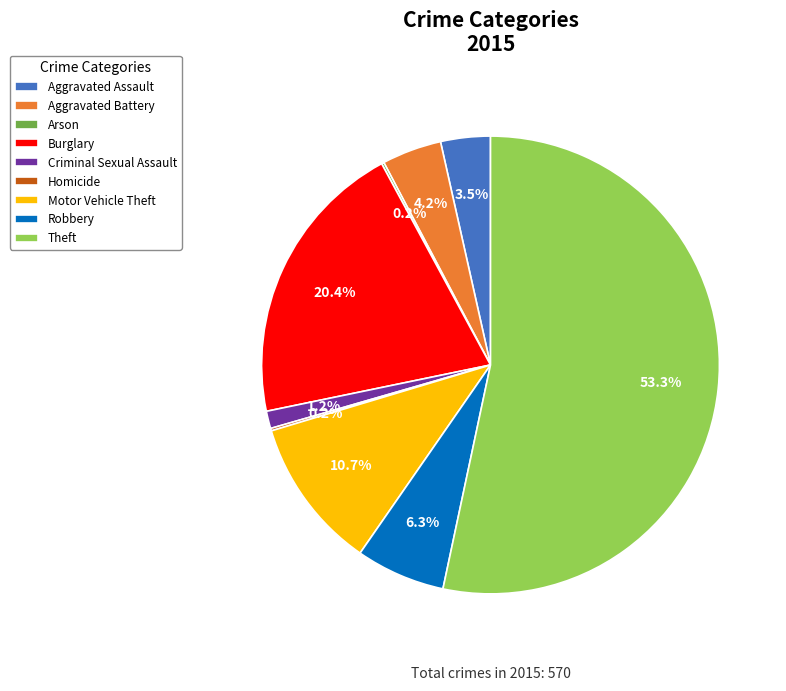

Which has a higher value, Aggravated Assault or Motor Vehicle Theft?

Motor Vehicle Theft